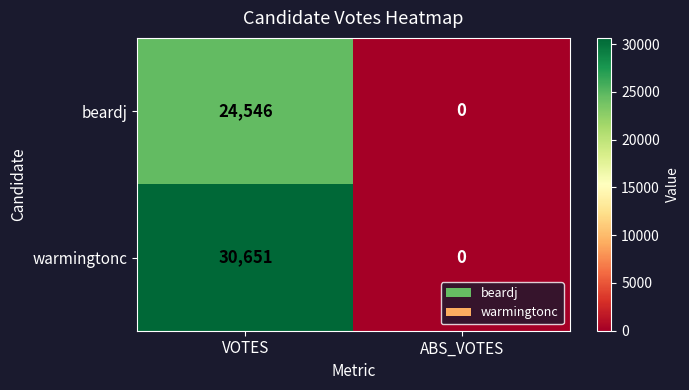

Is it true that beardj equals 0 at ABS_VOTES?

True